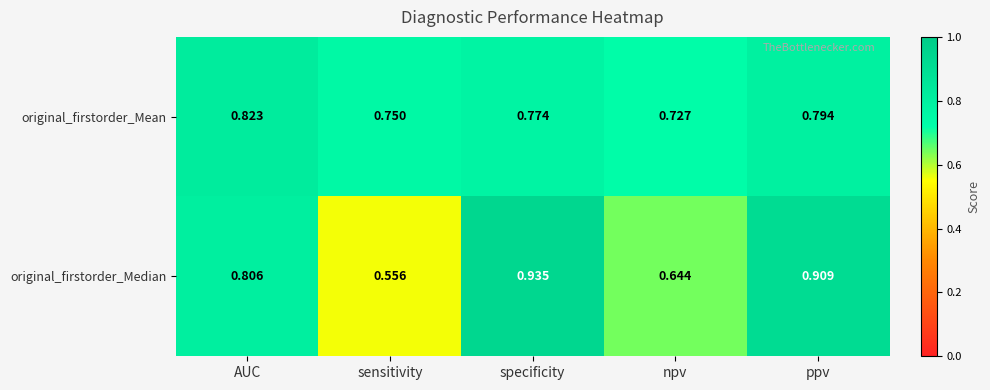

Where is original_firstorder_Median nearest to the value 0?

sensitivity